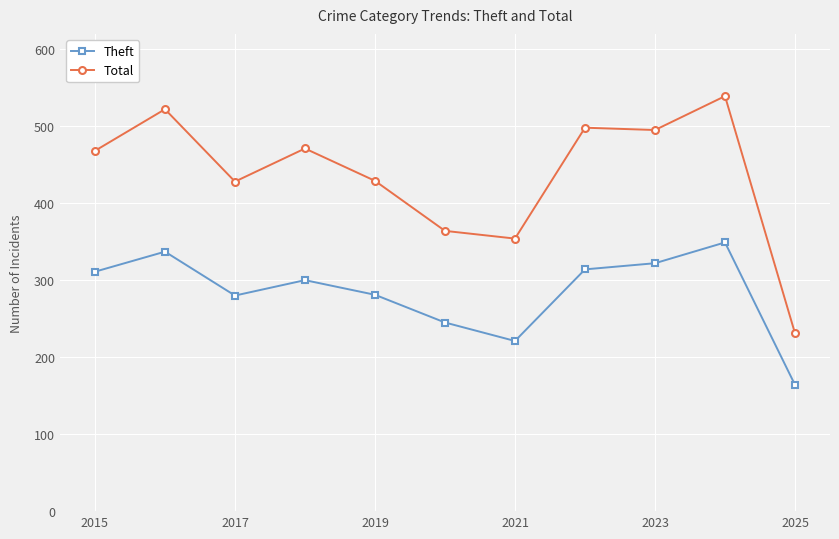

What is the value of the Total point at the 2nd from the left?

522